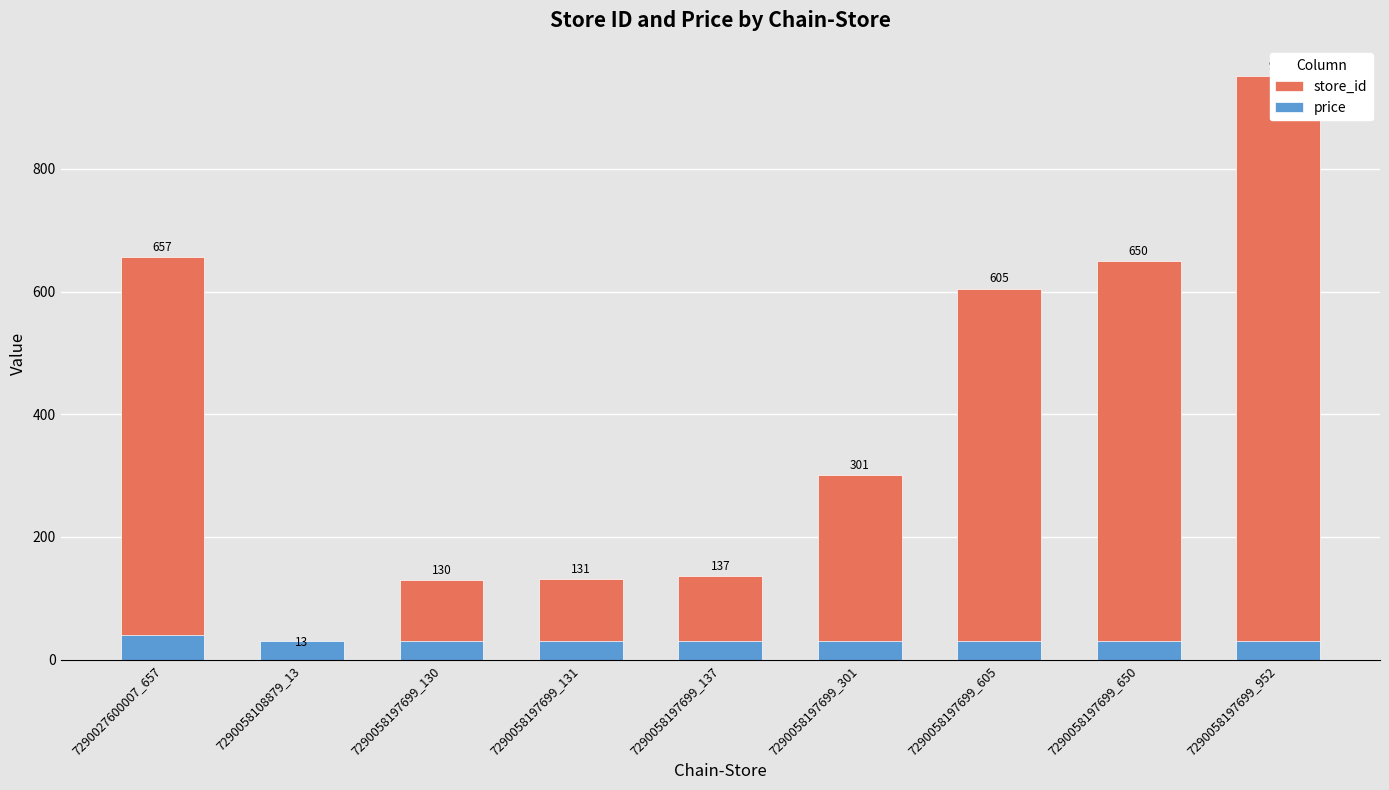

Which category has the highest value in the store_id series?

7290058197699_952